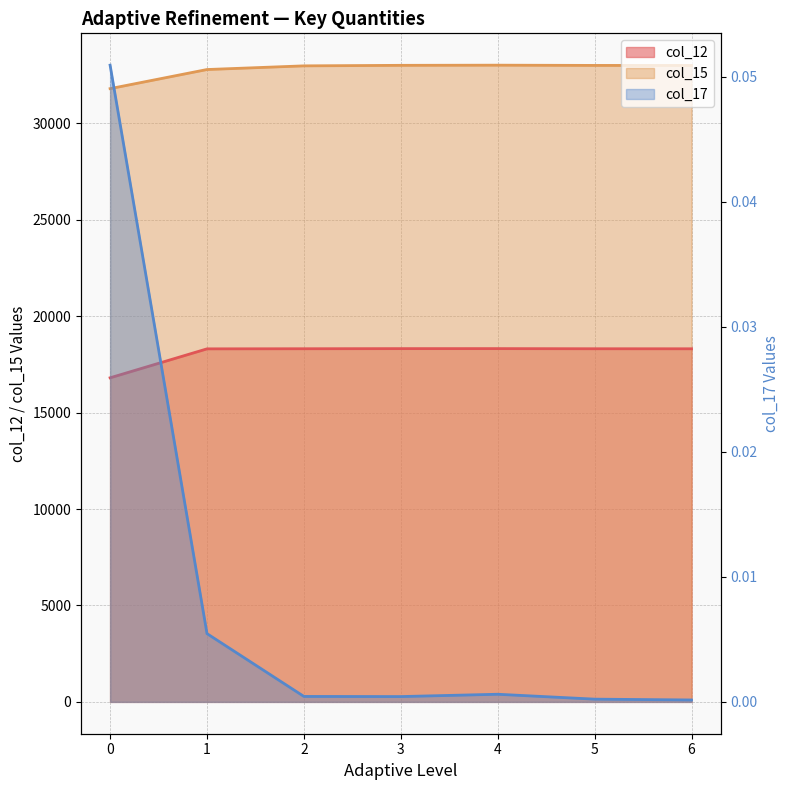

In col_17, how many points are higher than both neighbors (excluding endpoints)?

1